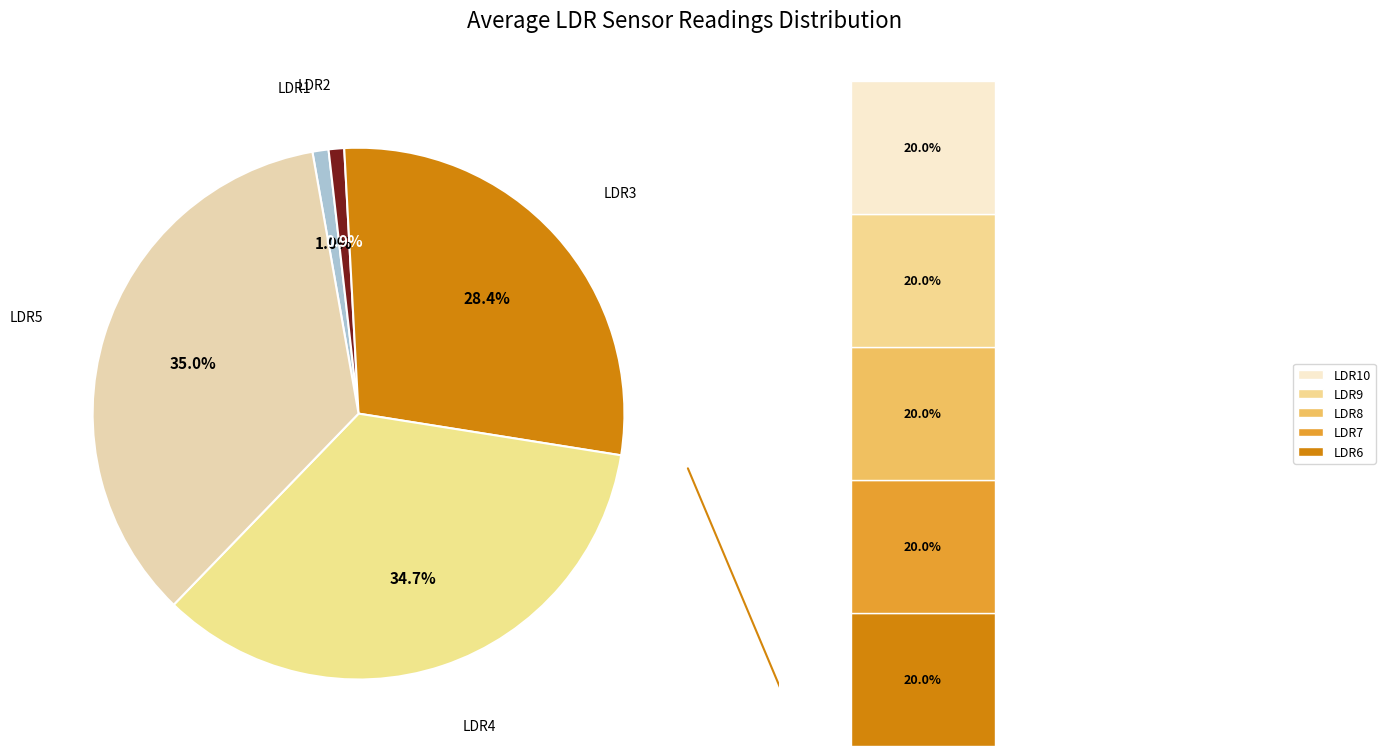

What portion of the pie excludes LDR4?

65.3%